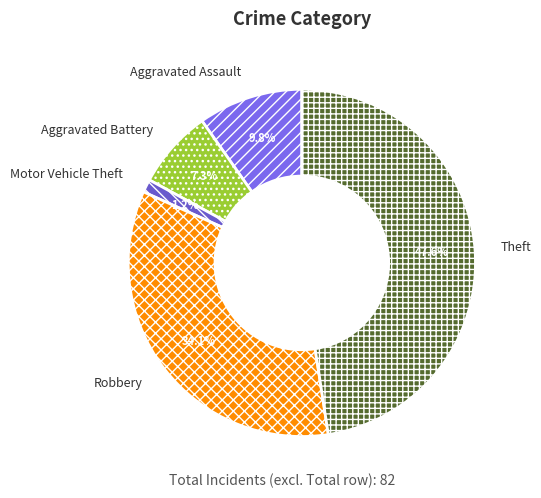

Is the sum of Robbery and Aggravated Assault greater than half?

No